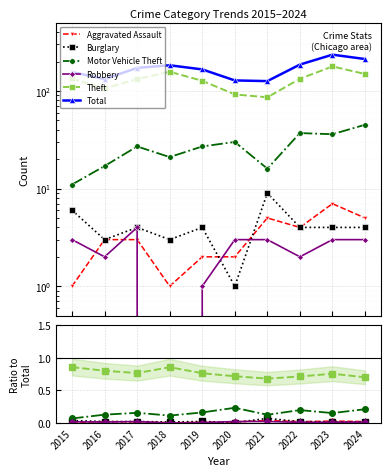

True or false: Total and Burglary intersect in this chart.

False